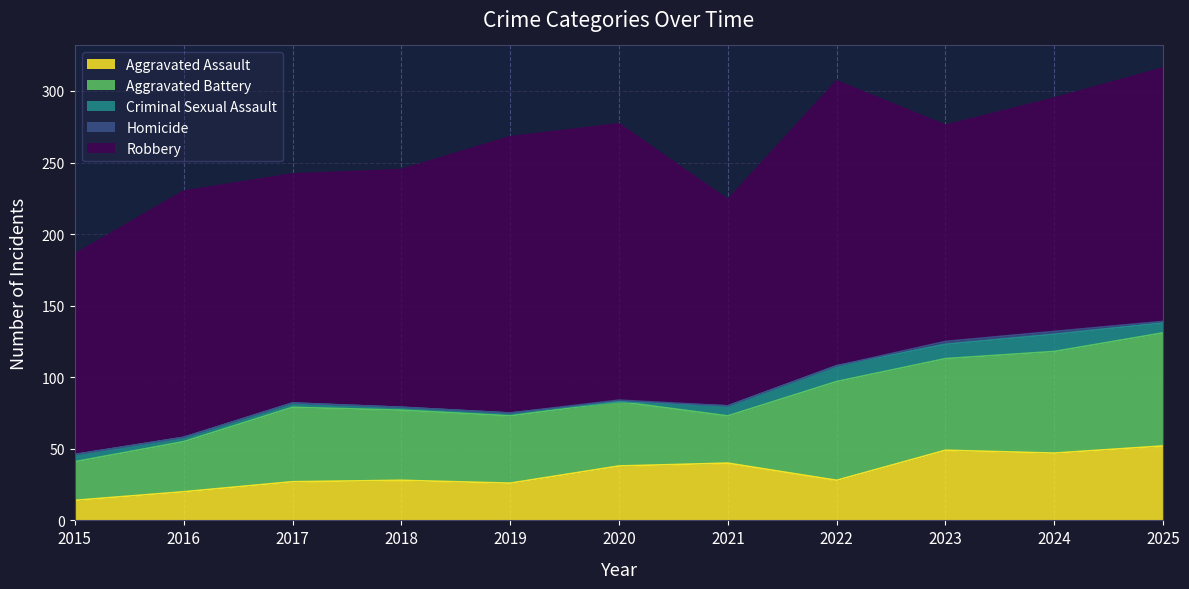

True or false: Criminal Sexual Assault and Robbery intersect in this chart.

False